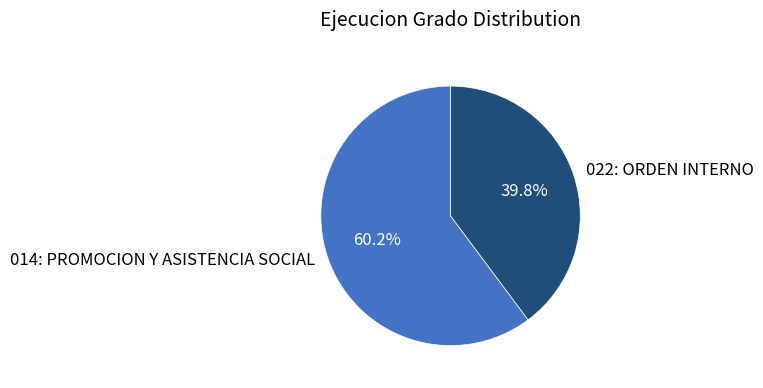

True or false: 022: ORDEN INTERNO accounts for 40% of the total.

True